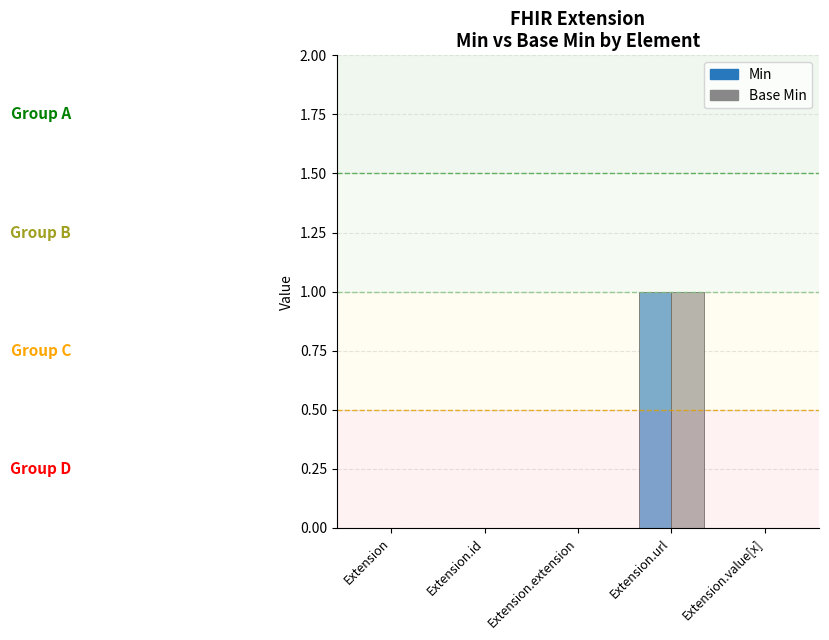

Is it true that Base Min equals 0 at Extension.id?

True